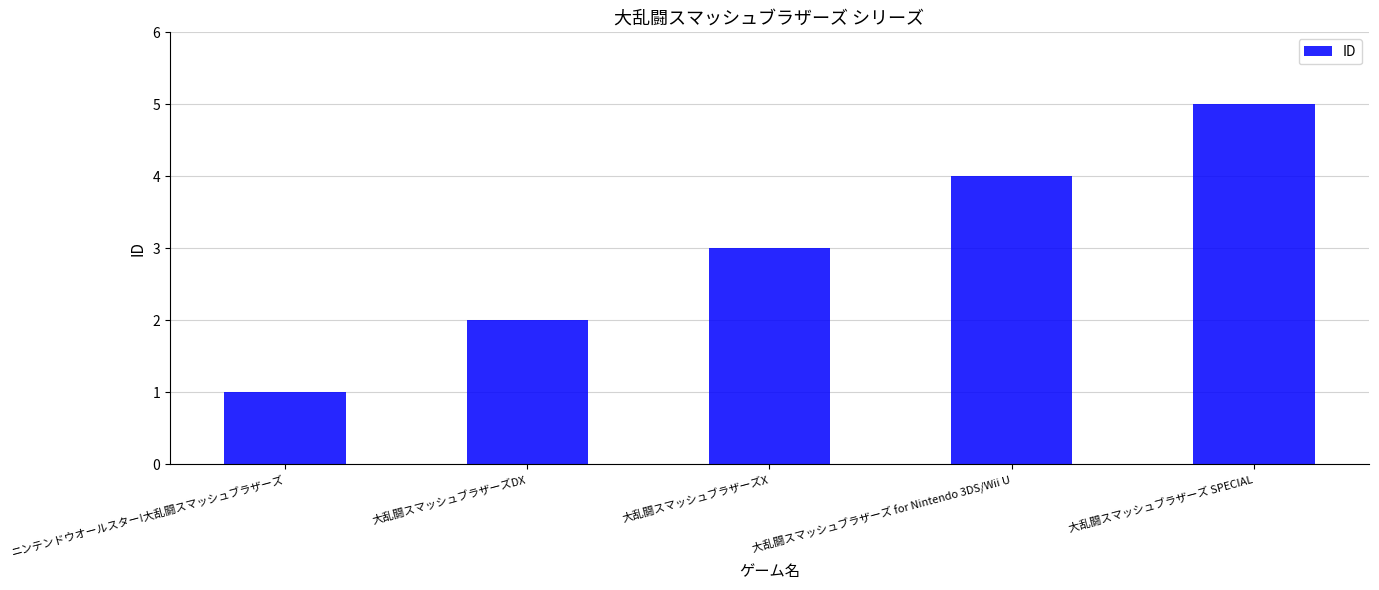

What is the sum of the values at 大乱闘スマッシュブラザーズ for Nintendo 3DS/Wii U and 大乱闘スマッシュブラザーズX?

7